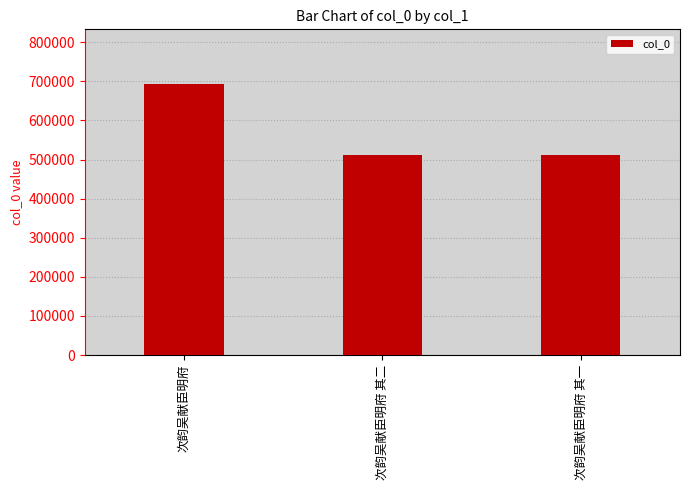

What is the label of the 3rd bar from the left?

次韵吴献臣明府 其一